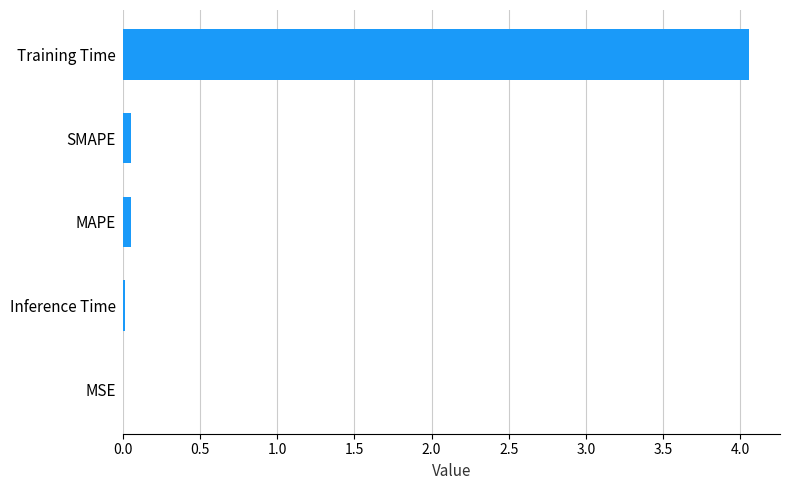

True or false: the data shows 0.0 at MSE.

True